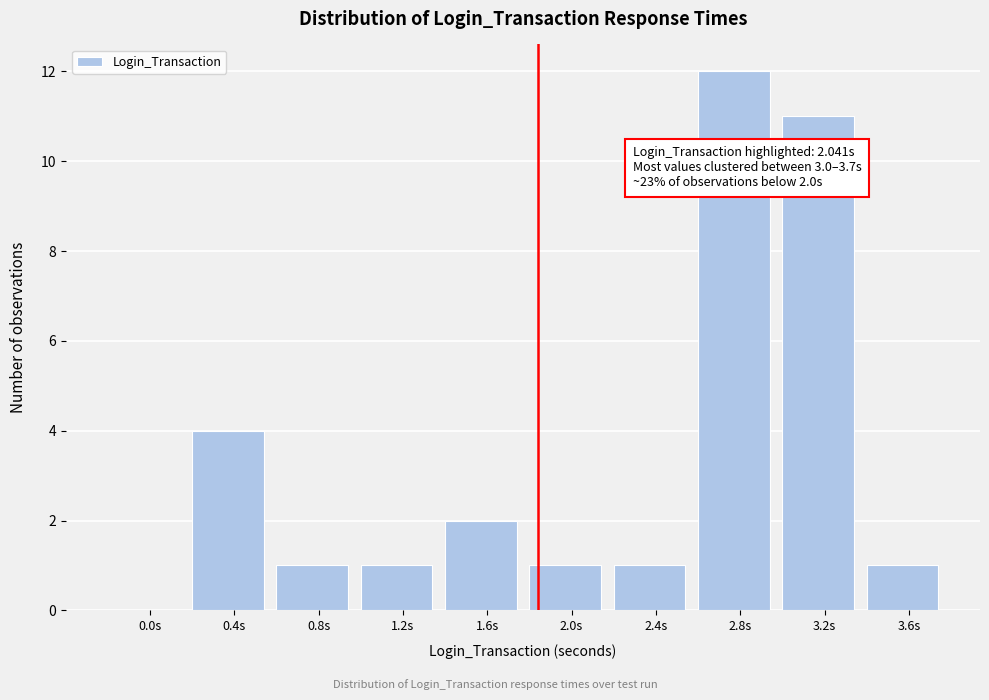

Reading left to right, list all the values displayed in this chart.

0.0s=0	0.4s=4	0.8s=1	1.2s=1	1.6s=2	2.0s=1	2.4s=1	2.8s=12	3.2s=11	3.6s=1